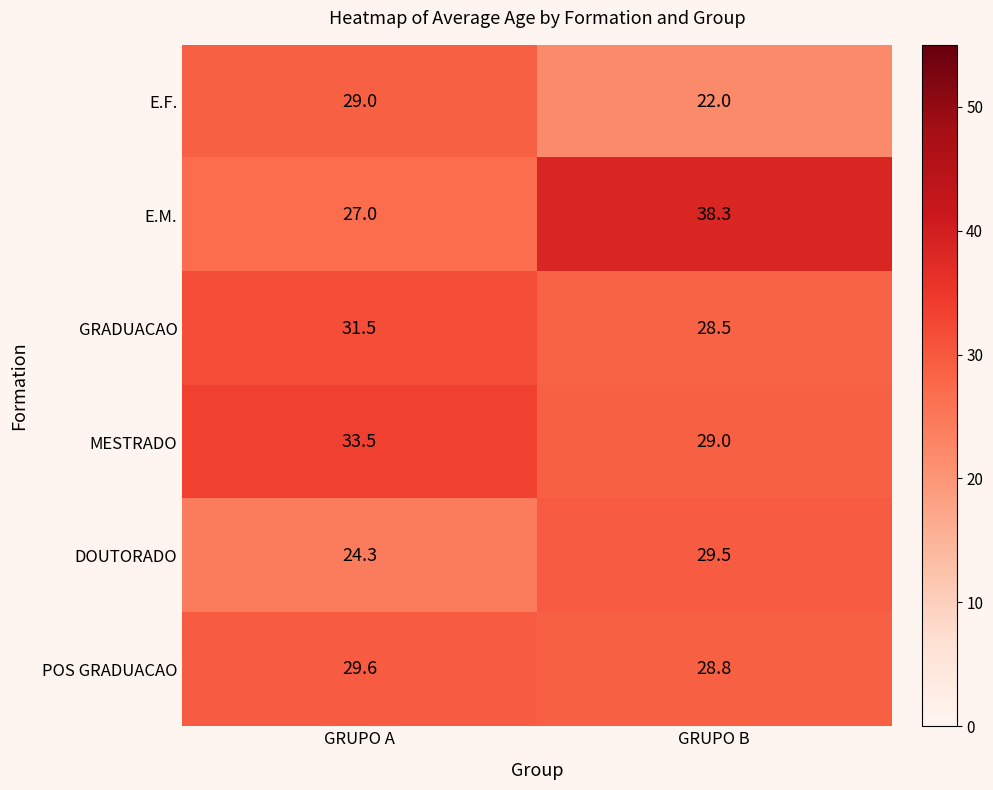

What is the sum of all GRADUACAO values?

60.0